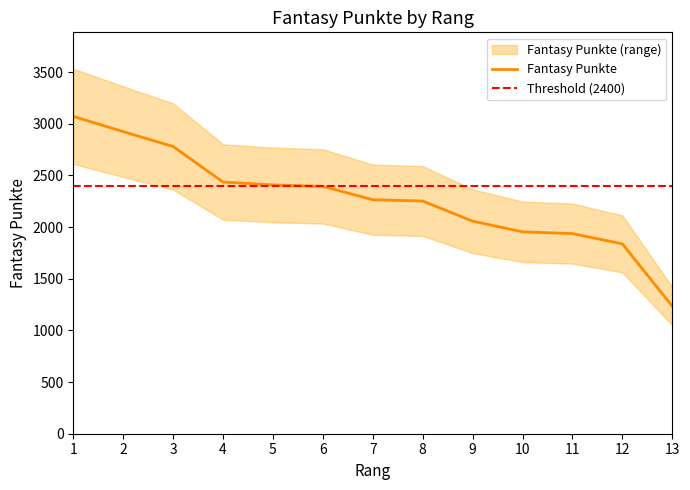

At which category does the chart reach its minimum across all series?

13